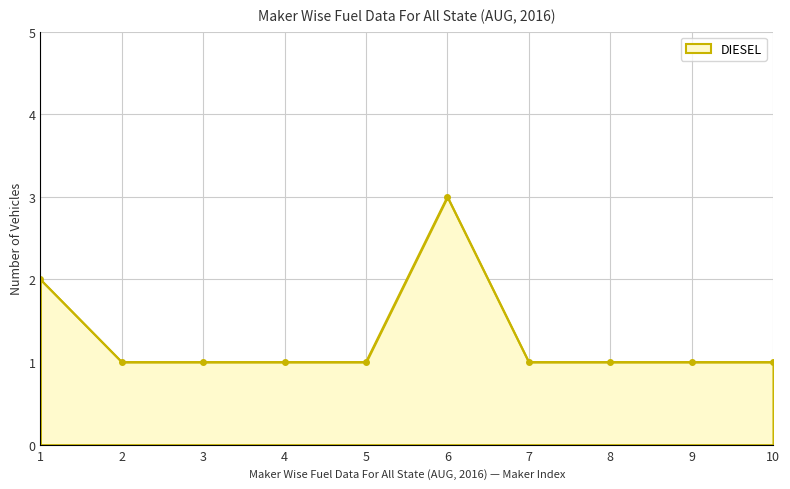

The chart shows a value of 3 at 1. True or false?

False